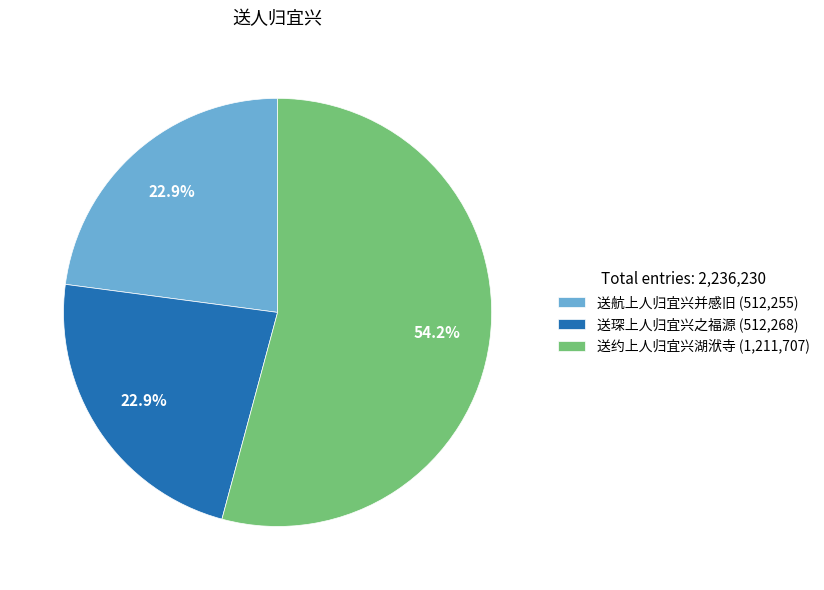

Does 送约上人归宜兴湖洑寺 account for over 50% of the chart?

Yes